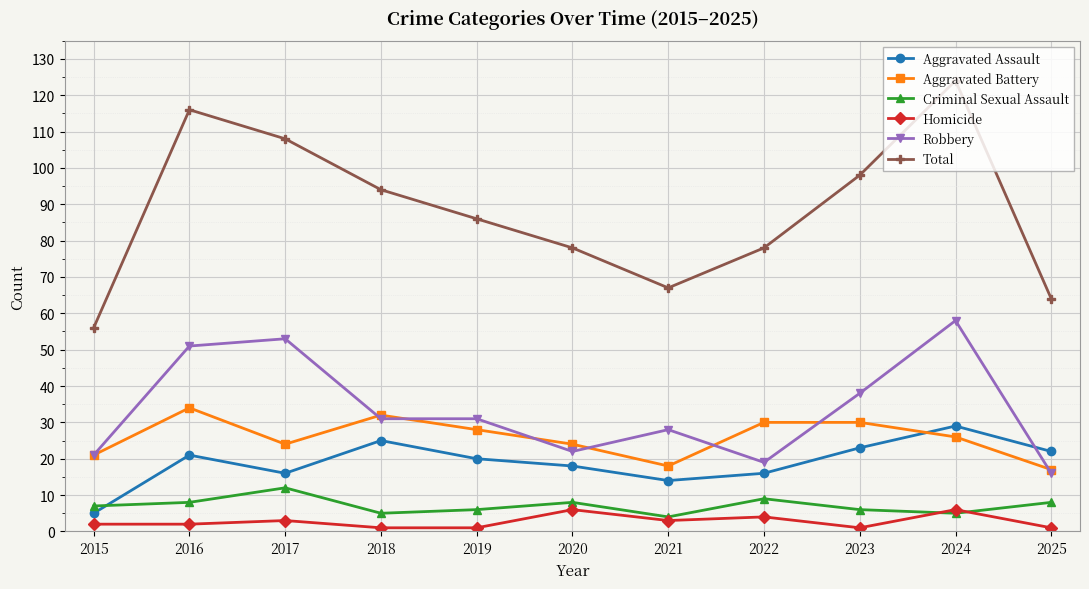

What is the greatest value displayed?

124